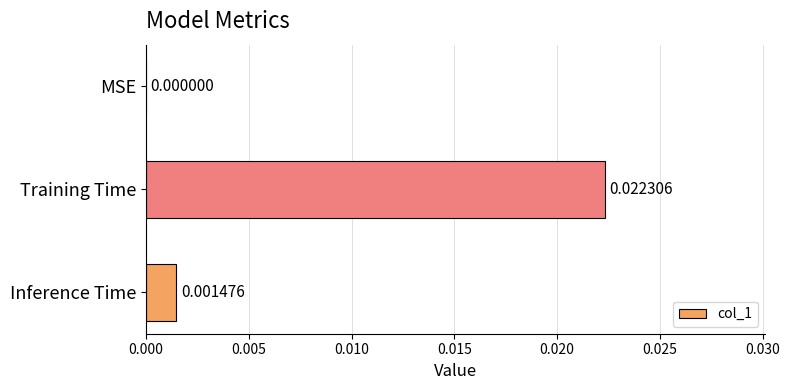

Between Inference Time and Training Time, which is larger?

Training Time